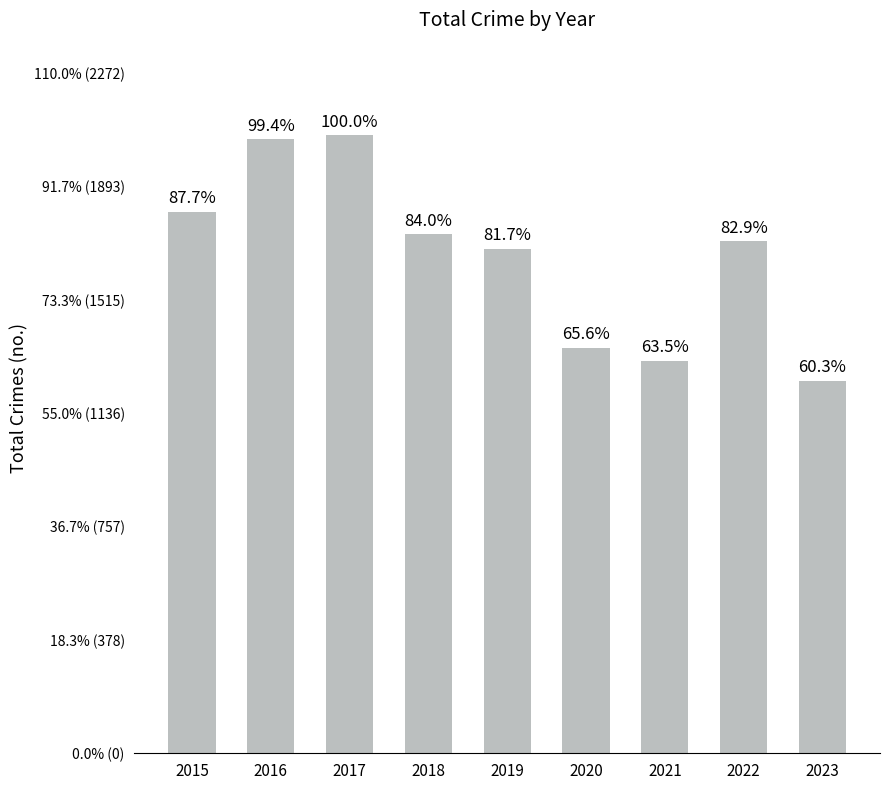

What is the change in value from 2020 to 2022?

+356